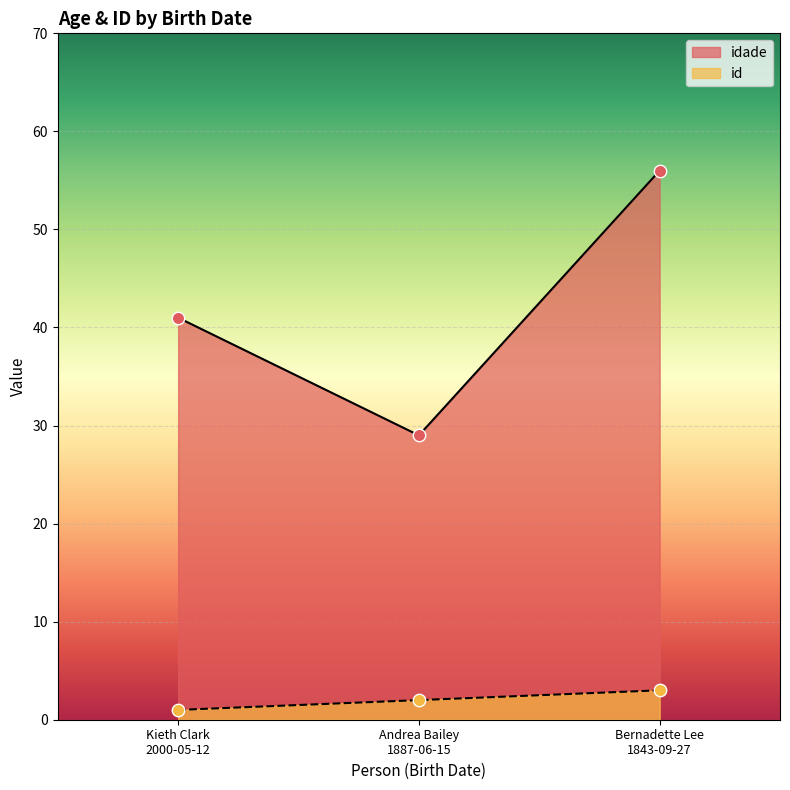

Is the value of idade at Andrea Bailey
1887-06-15 greater than the value of id at Kieth Clark
2000-05-12?

Yes